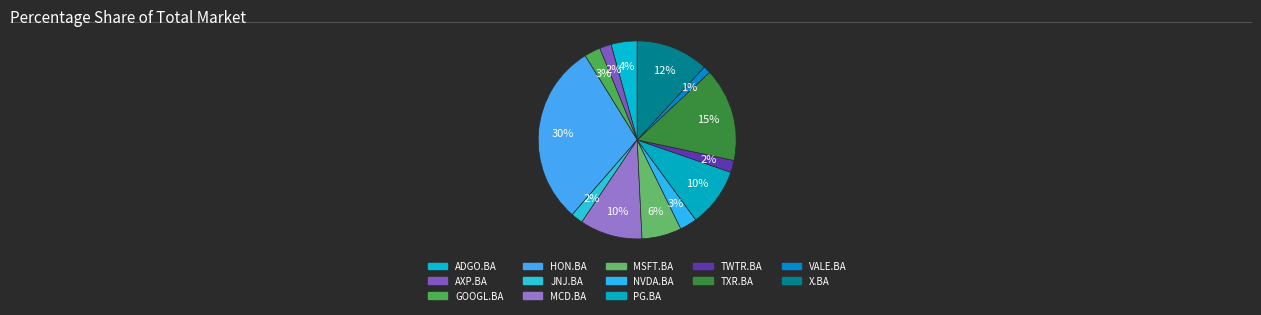

To the nearest percent, what is the average slice percentage?

8%